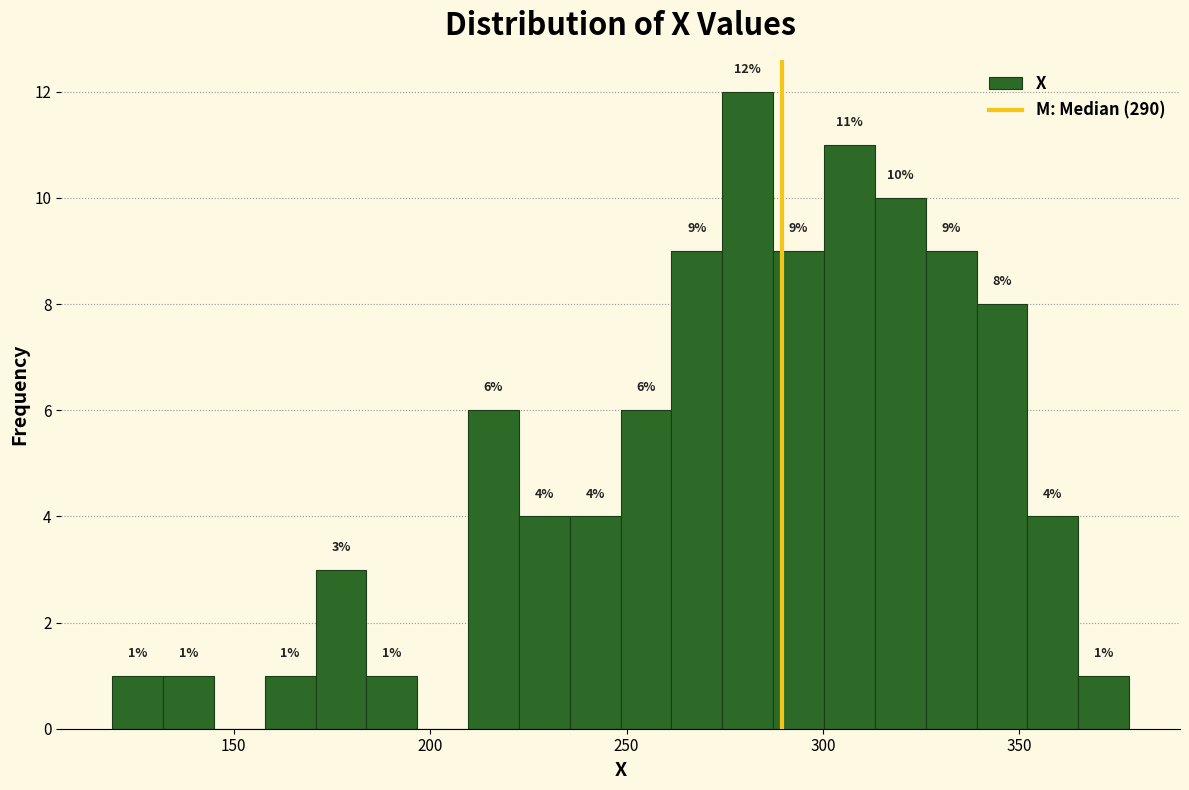

Read against the x-axis, roughly where is the centre of the tallest bar?

280